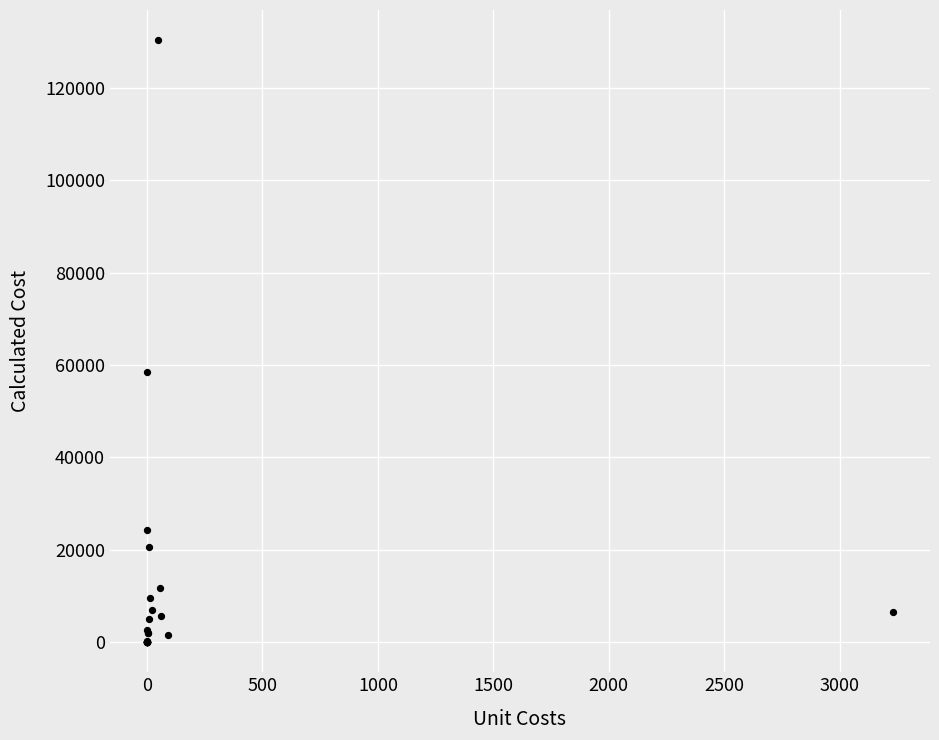

What Y value in the scatter plot is closest to 65177?

58560.0